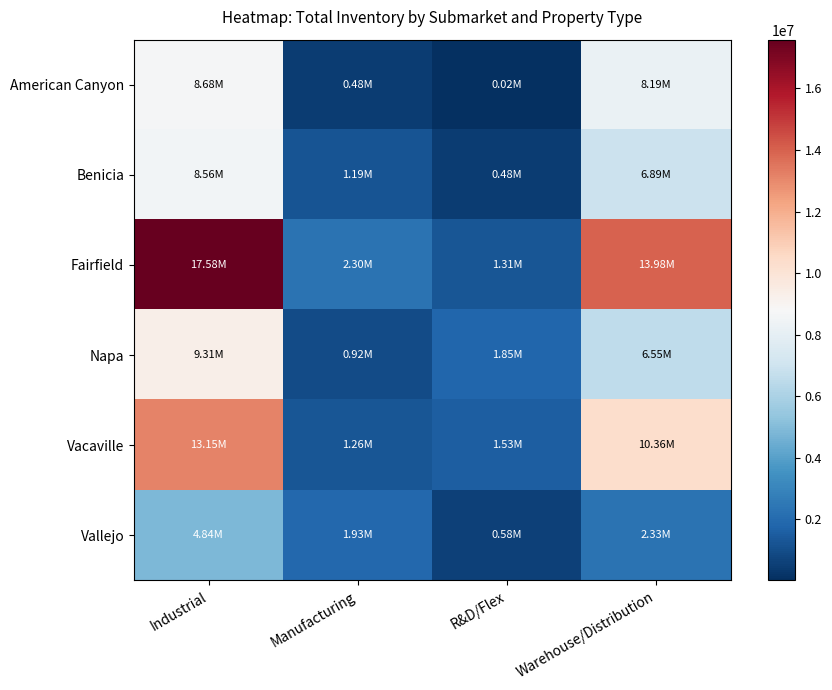

Reading left to right, list all the values displayed in this chart.

American Canyon: Industrial=8675872	Manufacturing=475767	R&D/Flex=15040	Warehouse/Distribution=8185065
Benicia: Industrial=8564332	Manufacturing=1189094	R&D/Flex=481763	Warehouse/Distribution=6893475
Fairfield: Industrial=17582455	Manufacturing=2297129	R&D/Flex=1309065	Warehouse/Distribution=13976261
Napa: Industrial=9310873	Manufacturing=917450	R&D/Flex=1846302	Warehouse/Distribution=6547121
Vacaville: Industrial=13151436	Manufacturing=1264986	R&D/Flex=1529905	Warehouse/Distribution=10356545
Vallejo: Industrial=4841219	Manufacturing=1927151	R&D/Flex=584575	Warehouse/Distribution=2329493